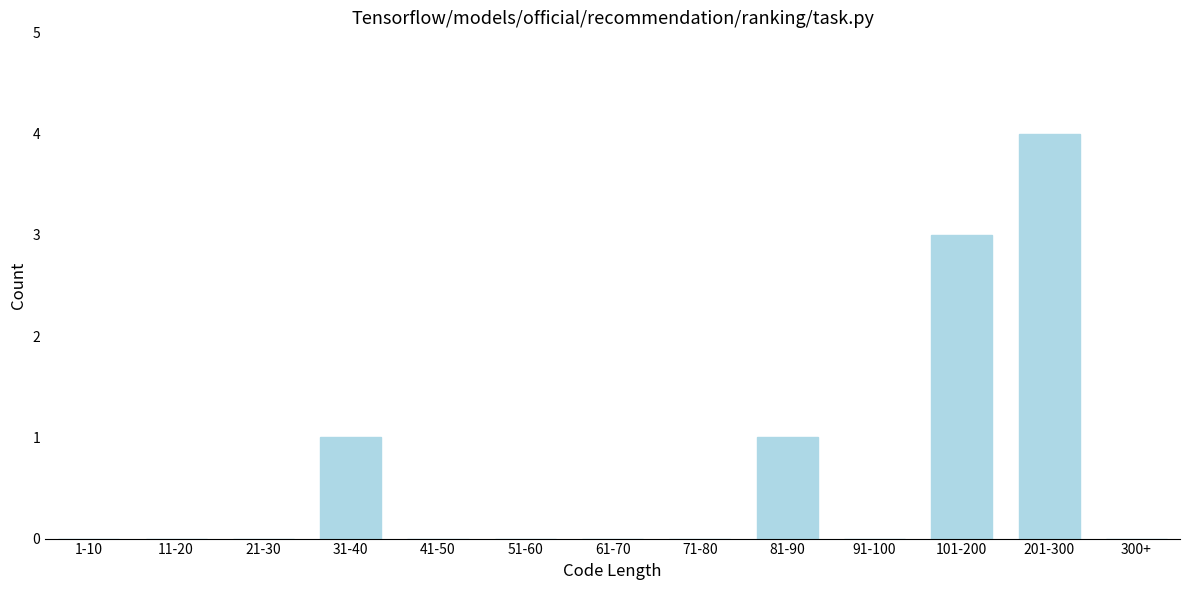

Reading left to right, extract all data points from this chart.

1-10=0	11-20=0	21-30=0	31-40=1	41-50=0	51-60=0	61-70=0	71-80=0	81-90=1	91-100=0	101-200=3	201-300=4	300+=0